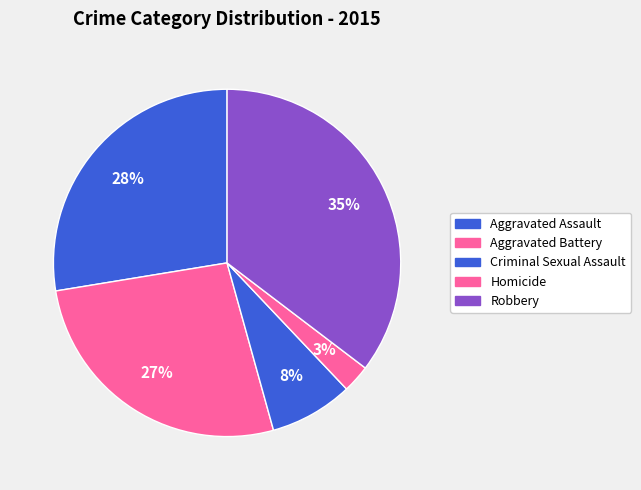

What is the total percentage of Homicide and Aggravated Battery?

29.3%